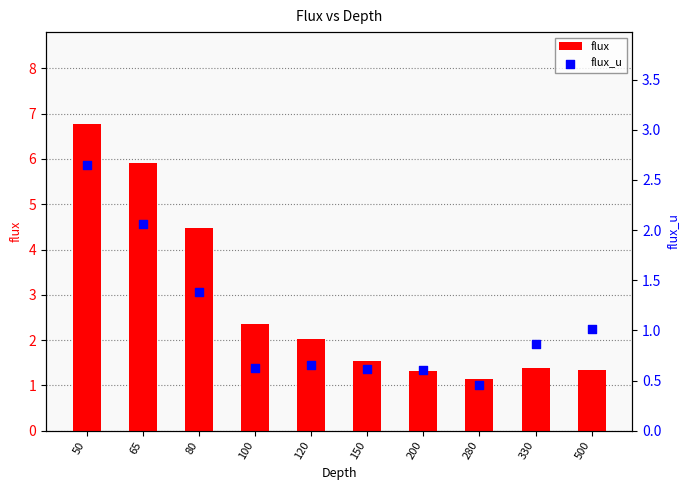

Which series has the largest total across all categories?

flux